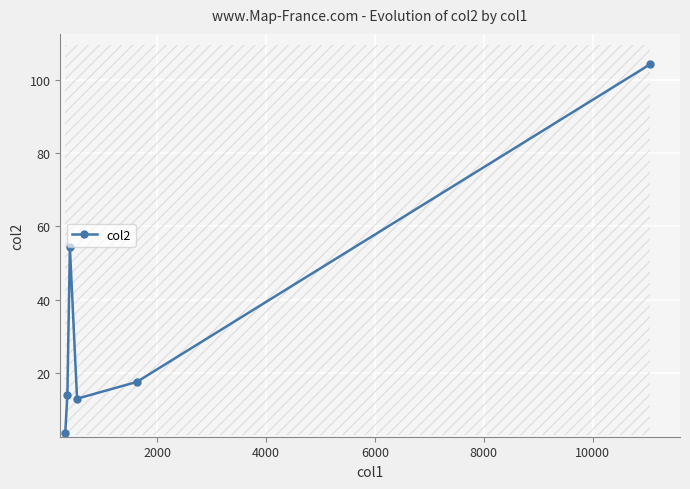

Reading right to left, what are all the values shown in this chart?

104.2	17.5	12.9	54.3	13.9	3.6